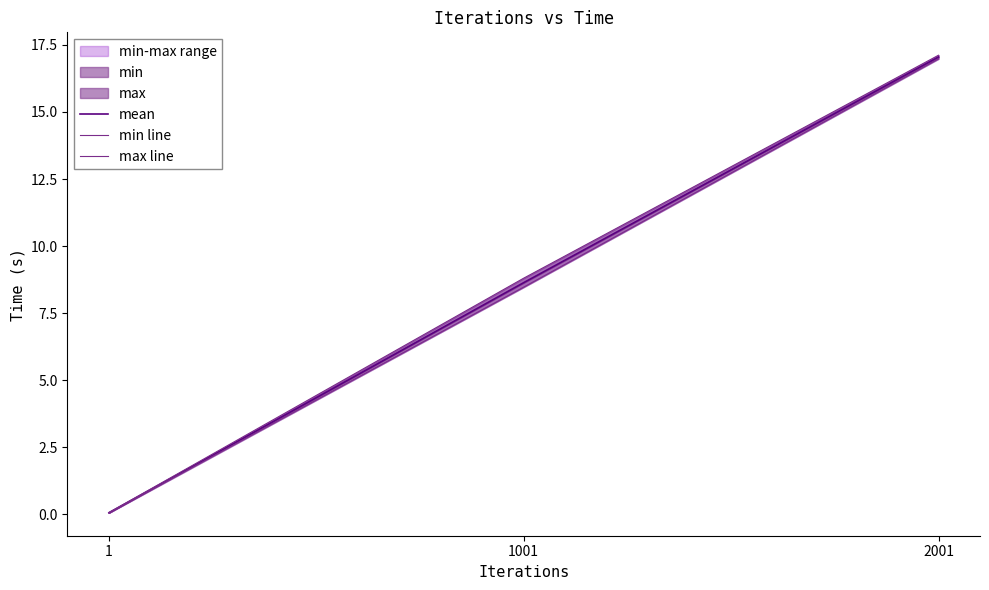

At which label does min line first exceed 8?

1001